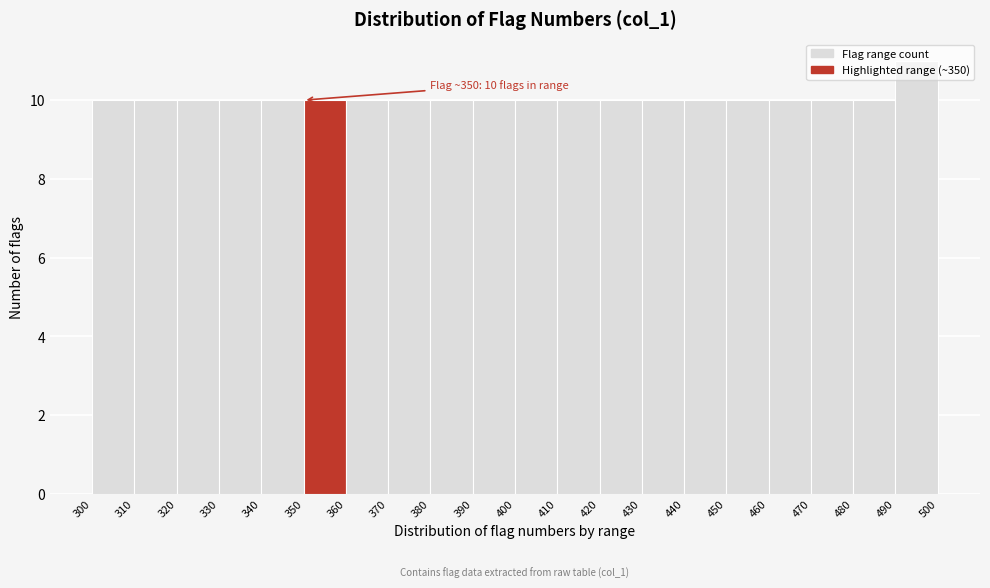

Over which range of the x-axis is the bar tallest?

490 to 500